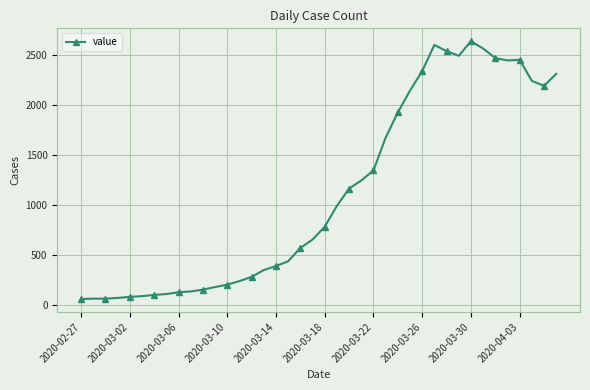

True or false: the data has more than 2 interior local peaks.

True